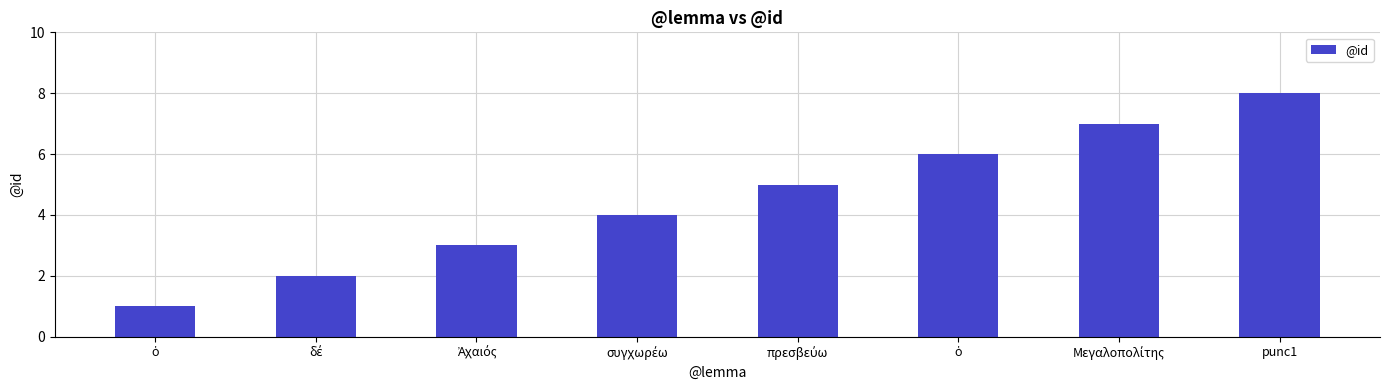

Does the chart contain any negative values?

No